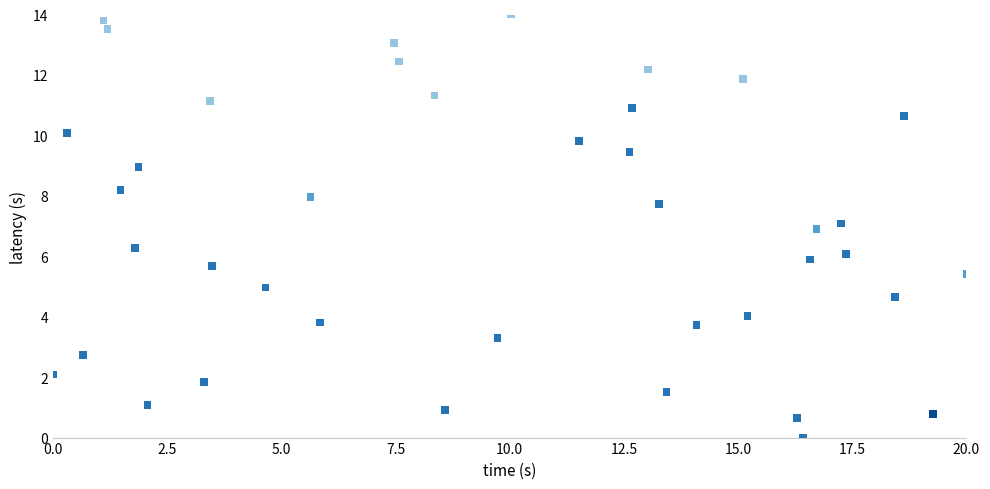

What is the range of Y values (max minus min)?

14.0